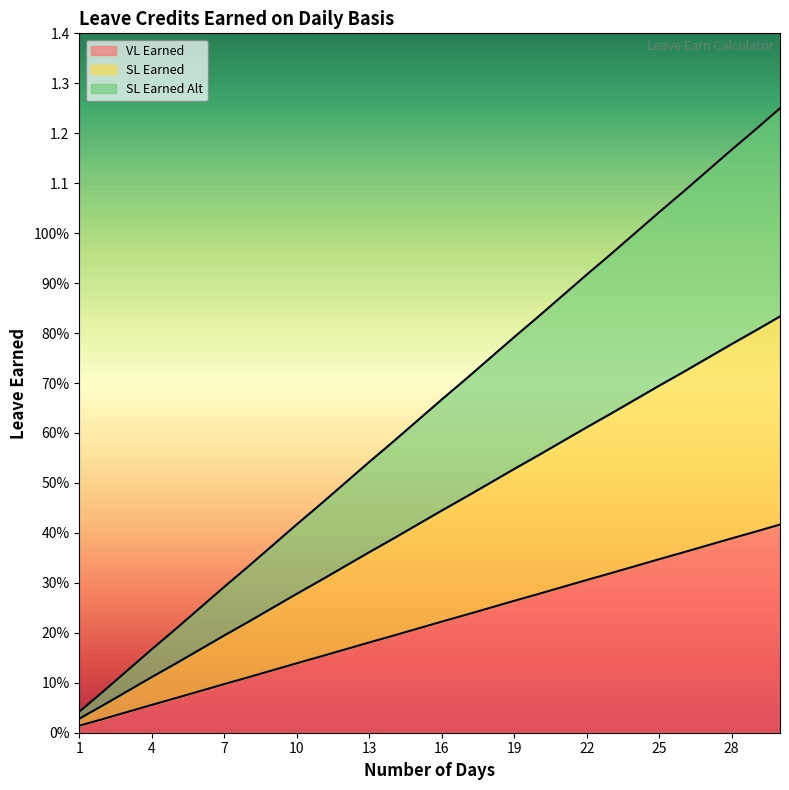

Rank the categories by SL Earned Alt value from lowest to highest.

1, 2, 3, 4, 5, 6, 7, 8, 9, 10, 11, 12, 13, 14, 15, 16, 17, 18, 19, 20, 21, 22, 23, 24, 25, 26, 27, 28, 29, 30